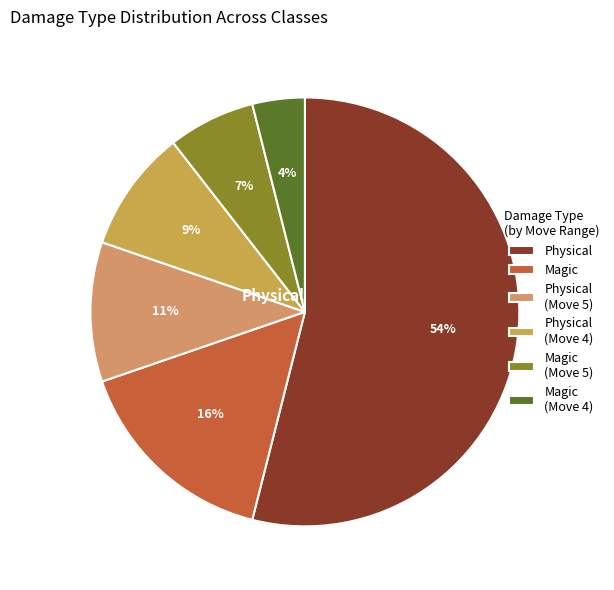

How many segments does this pie chart have?

6